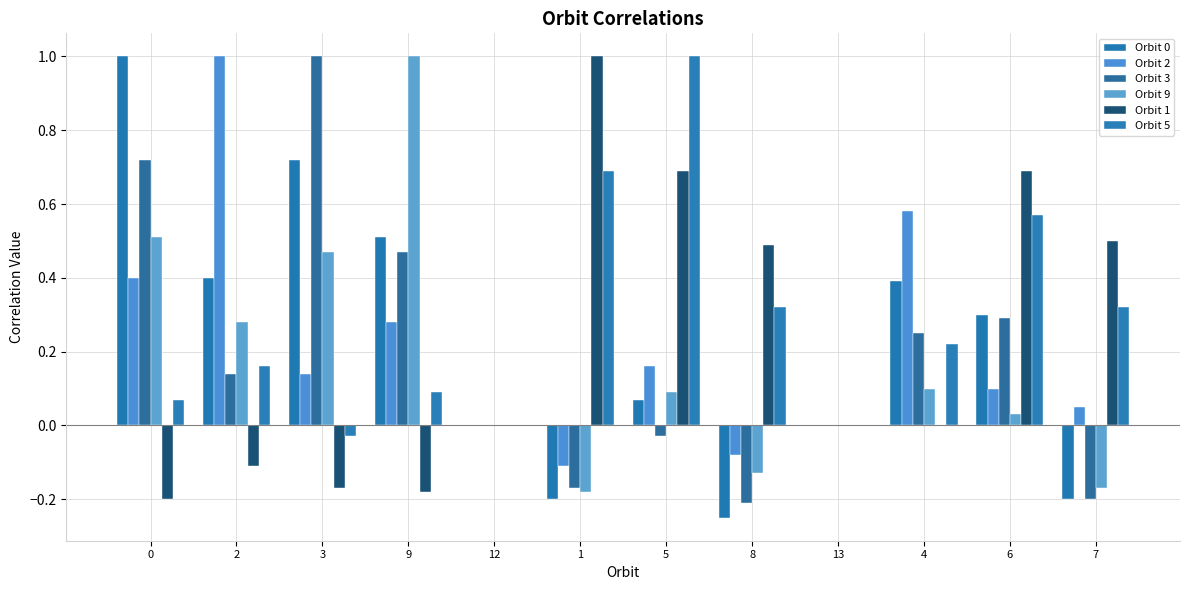

What is the difference between the maximum and second lowest values in the Orbit 2 series?

1.1